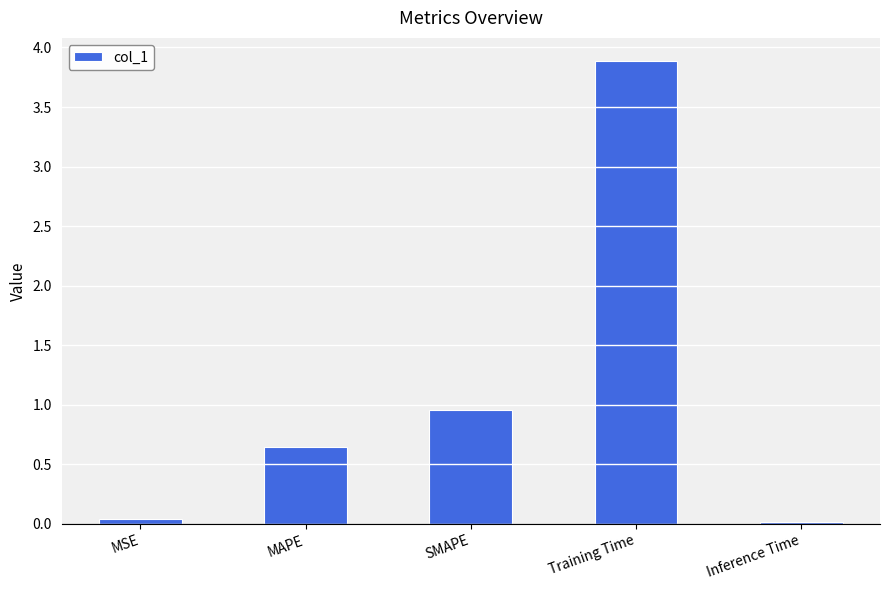

What is the approximate value at Training Time?

3.9